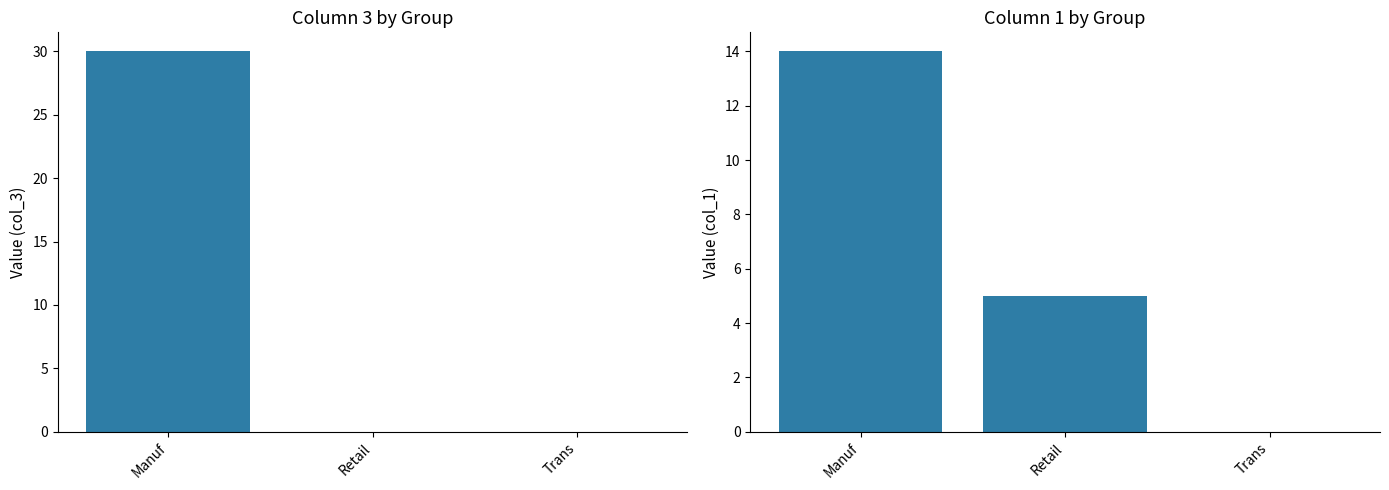

What is the label of the 2nd bar from the left?

Retail